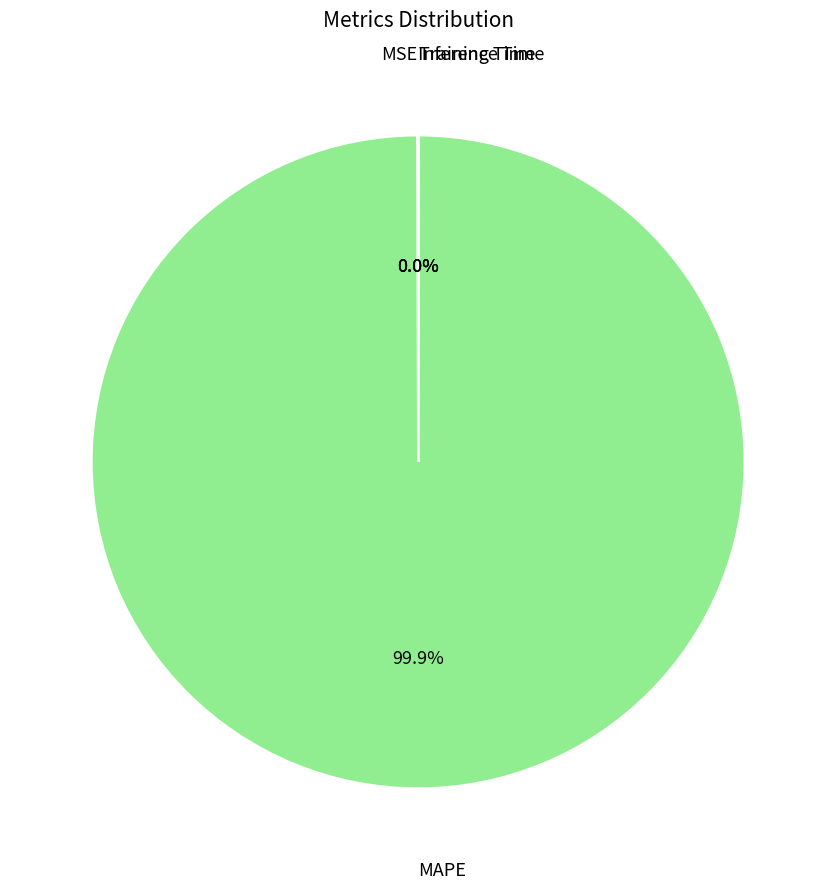

What is the largest slice in the pie chart?

MAPE